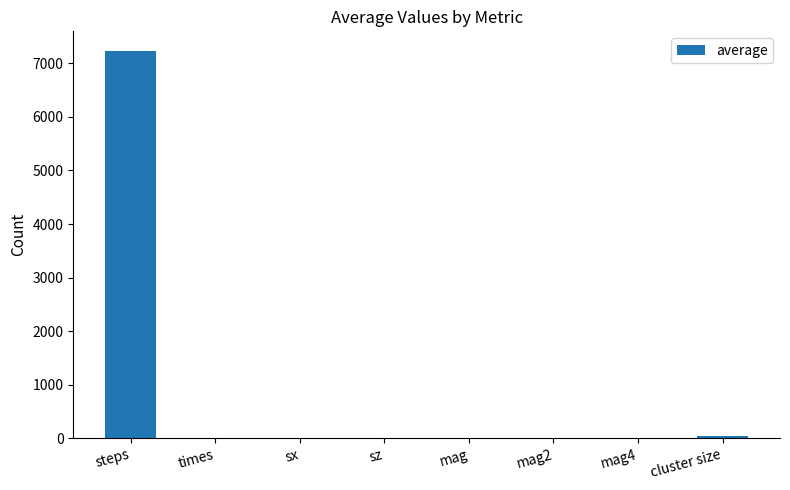

What is the maximum value shown in the chart?

7237.5